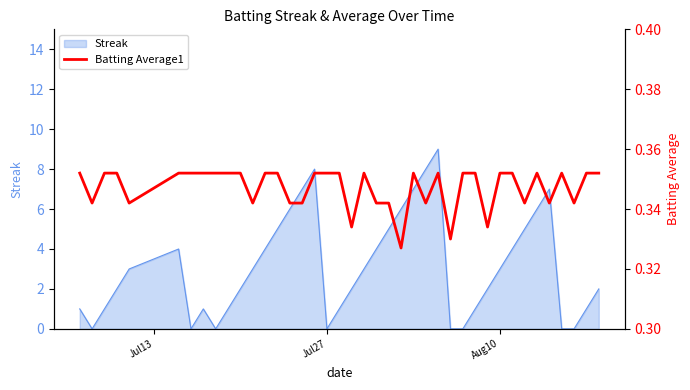

What is the maximum value for Streak?

9